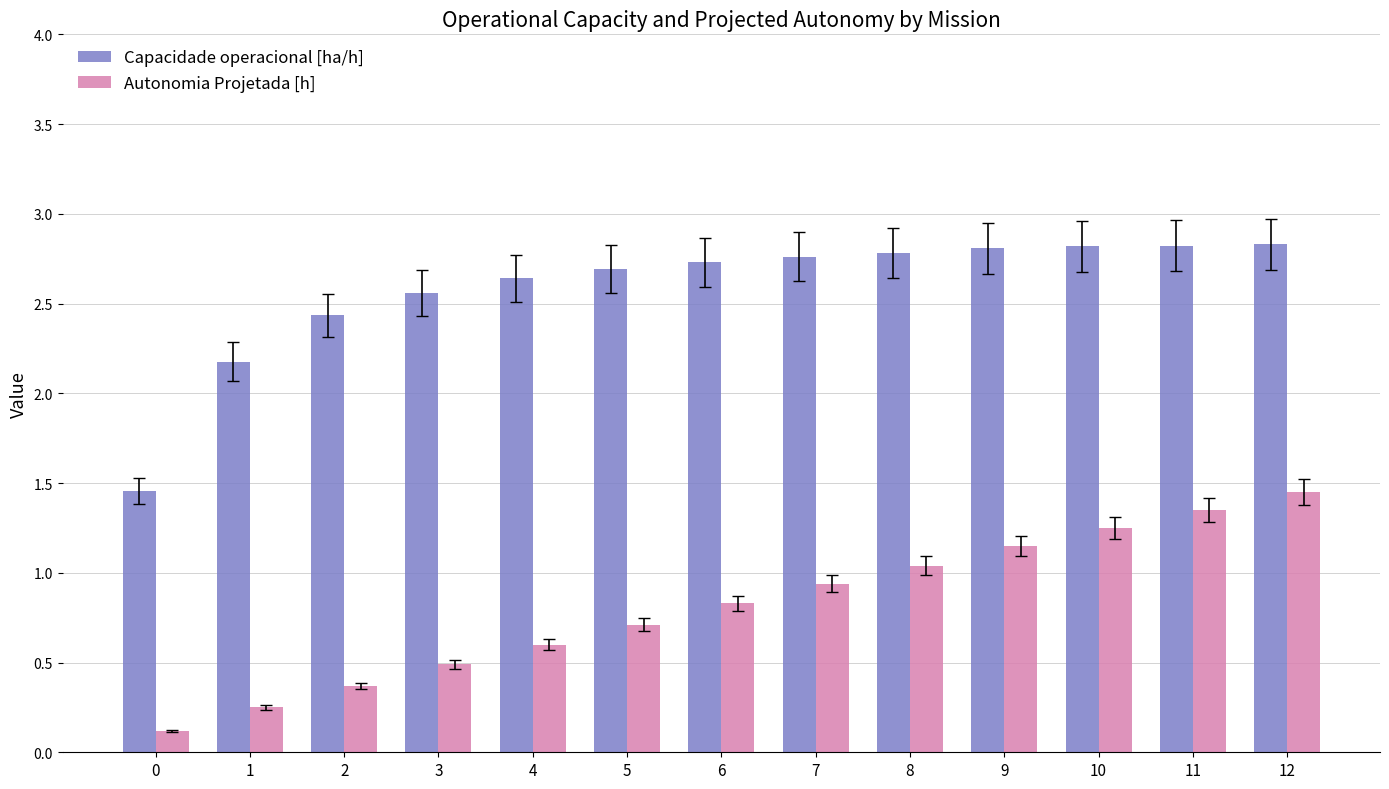

The Autonomia Projetada [h] series shows 0.7 at 5. True or false?

True